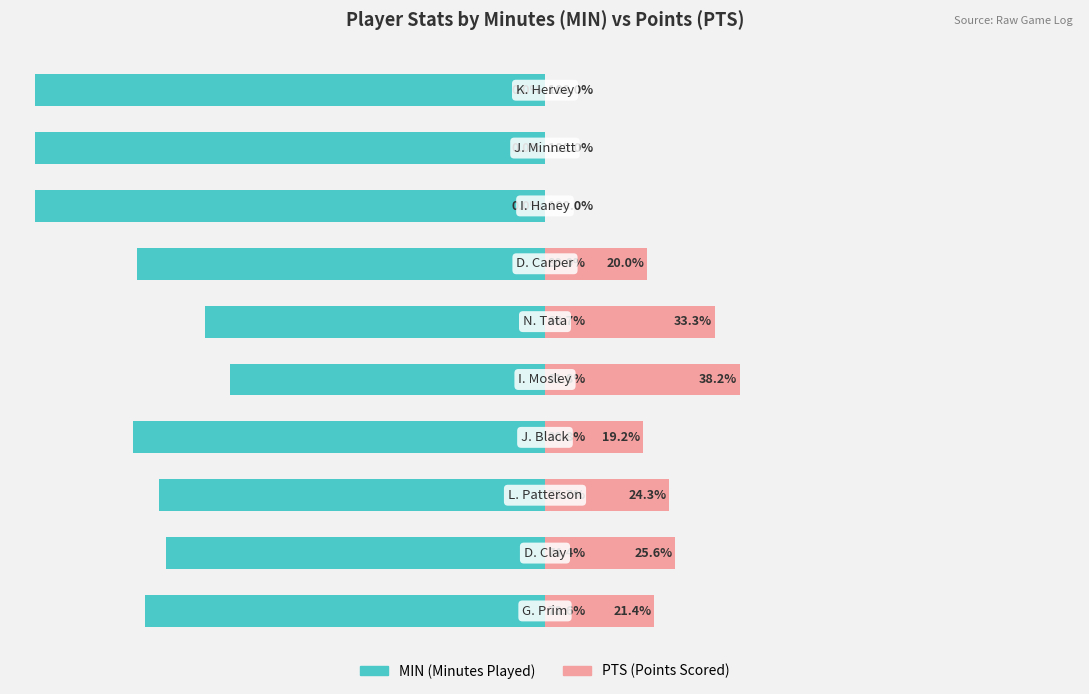

Reading left to right, list all the values displayed in this chart.

MIN: 0=-78.6	1=-74.4	2=-75.7	3=-80.8	4=-61.8	5=-66.7	6=-80.0	7=-100.0	8=-100.0	9=-100.0
PTS: 0=21.4	1=25.6	2=24.3	3=19.2	4=38.2	5=33.3	6=20.0	7=0.0	8=0.0	9=0.0